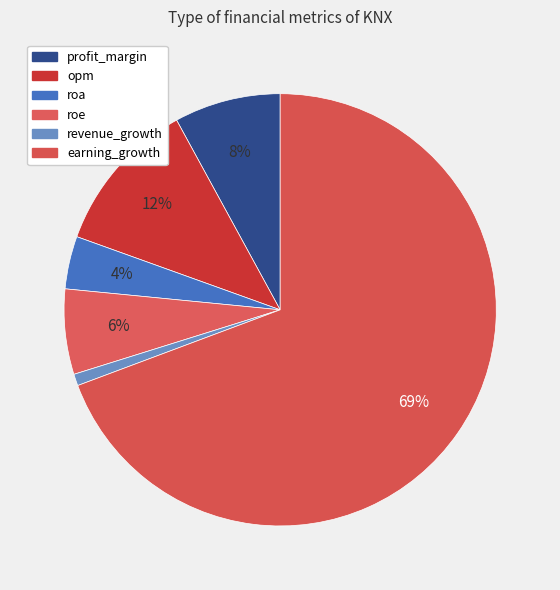

Rank the categories by value from lowest to highest.

revenue_growth, roa, roe, profit_margin, opm, earning_growth